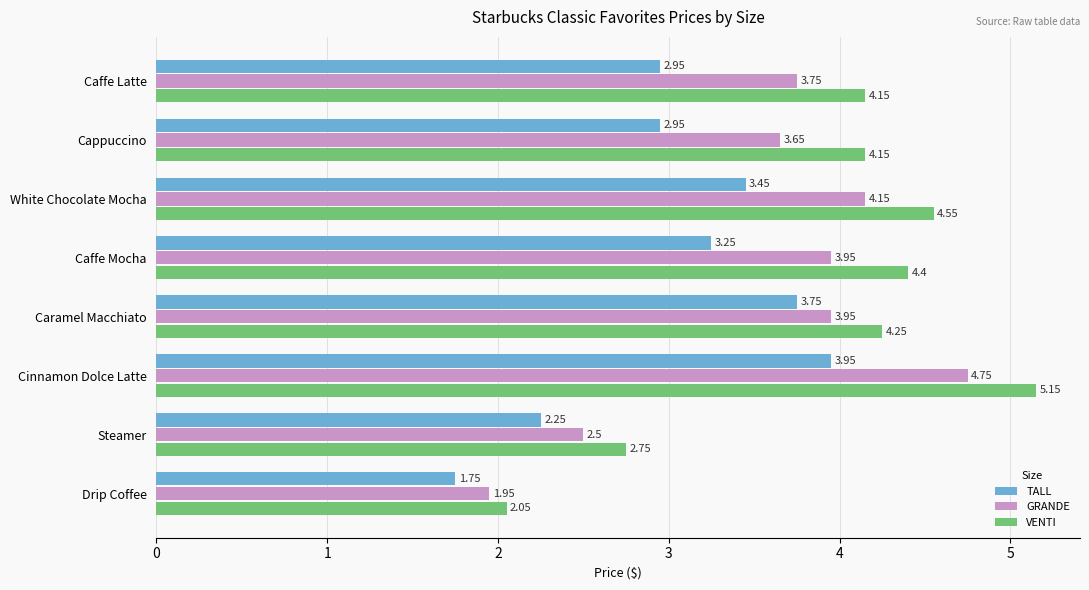

What is the sum of all VENTI values?

31.5